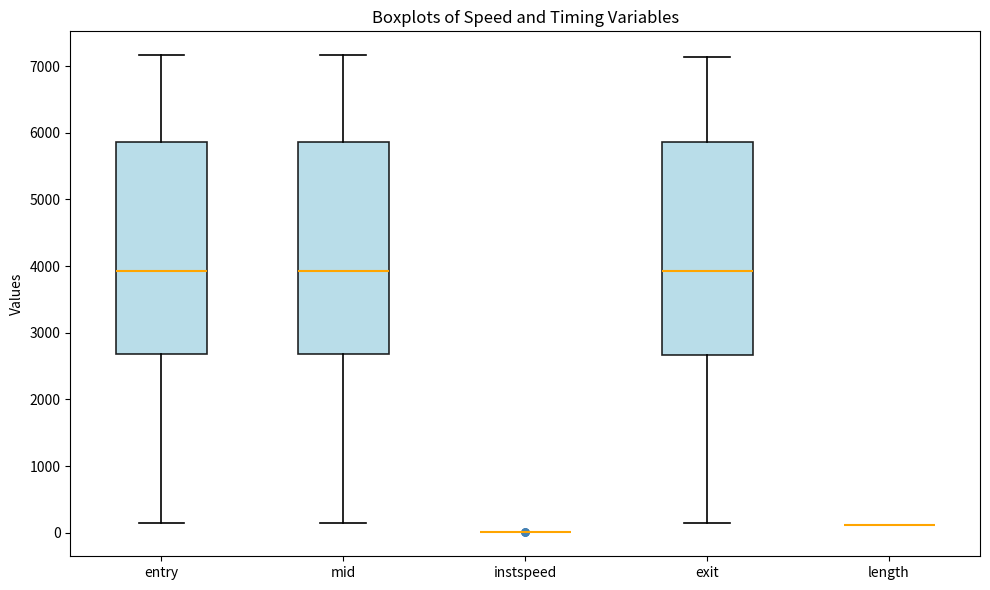

Reading left to right, transcribe this box plot: for each box, give where its median line is, the range the box spans, and where its two whiskers end, as read against the y-axis. The values are not printed on the chart, so give them approximately, as read against the axis.

entry: median 3900, box 2700 to 5900, whiskers 100 to 7200
mid: median 3900, box 2700 to 5900, whiskers 100 to 7200
instspeed: box collapsed to a line at 0, whiskers 0 to 0
exit: median 3900, box 2700 to 5900, whiskers 100 to 7100
length: box collapsed to a line at 100, whiskers 100 to 100